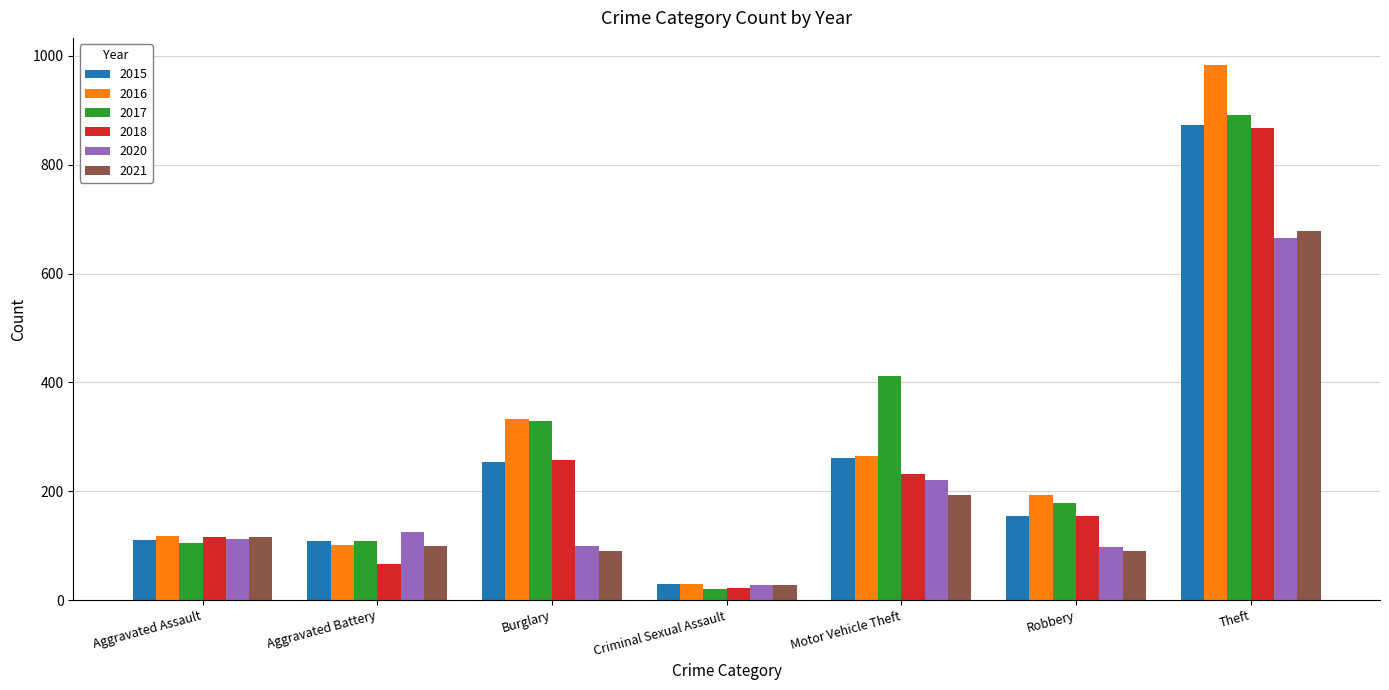

Which series changed the most between Motor Vehicle Theft and Robbery?

2017